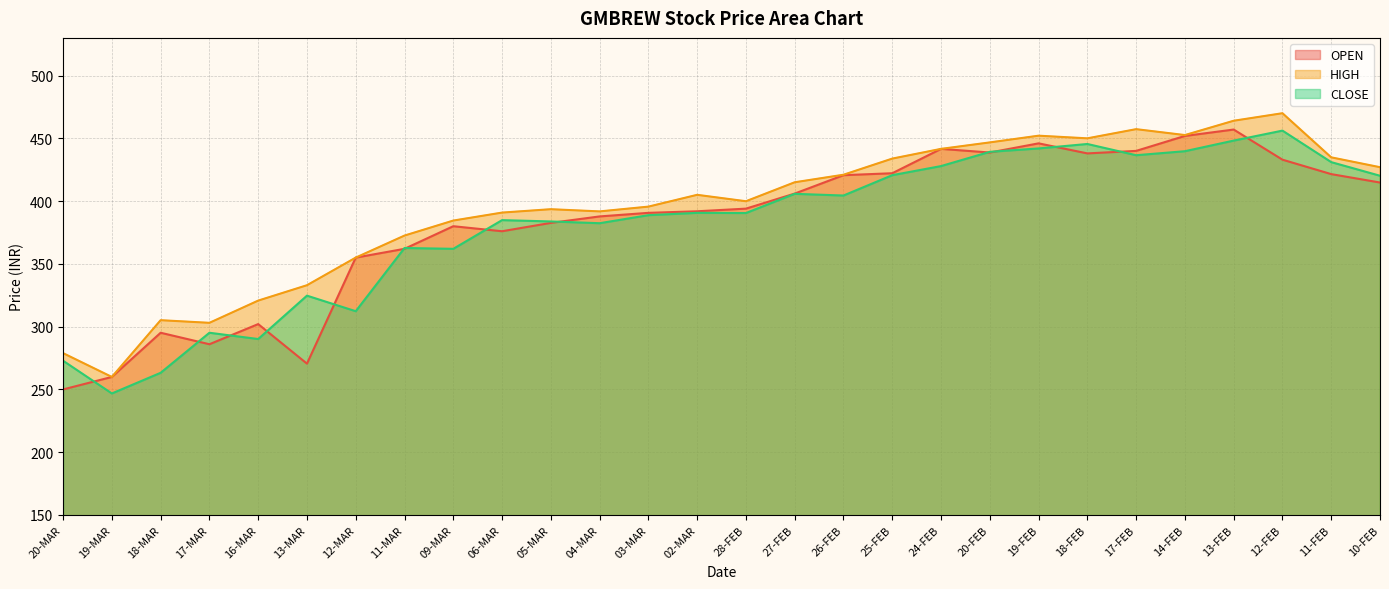

Count the number of data series in this chart.

3